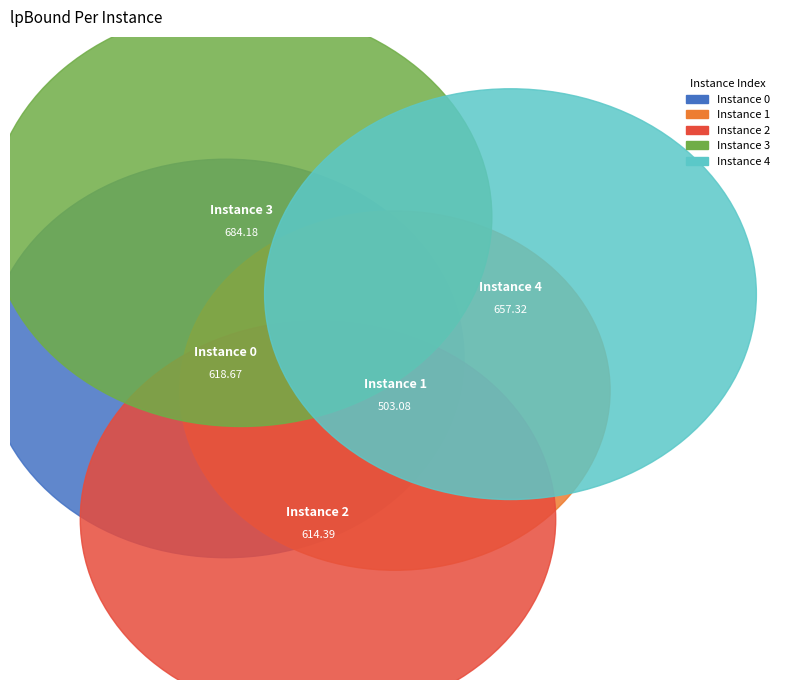

Count the number of slices in the pie.

5